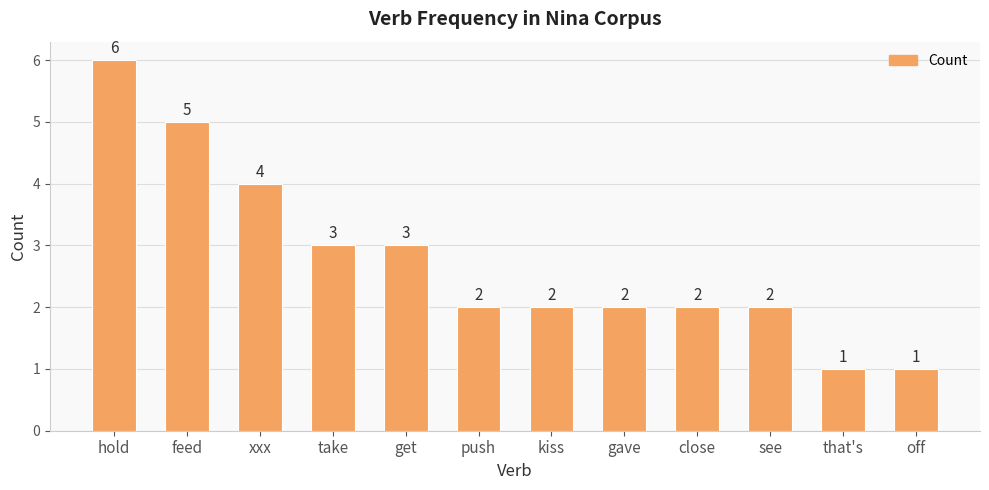

What is the maximum value shown in the chart?

6